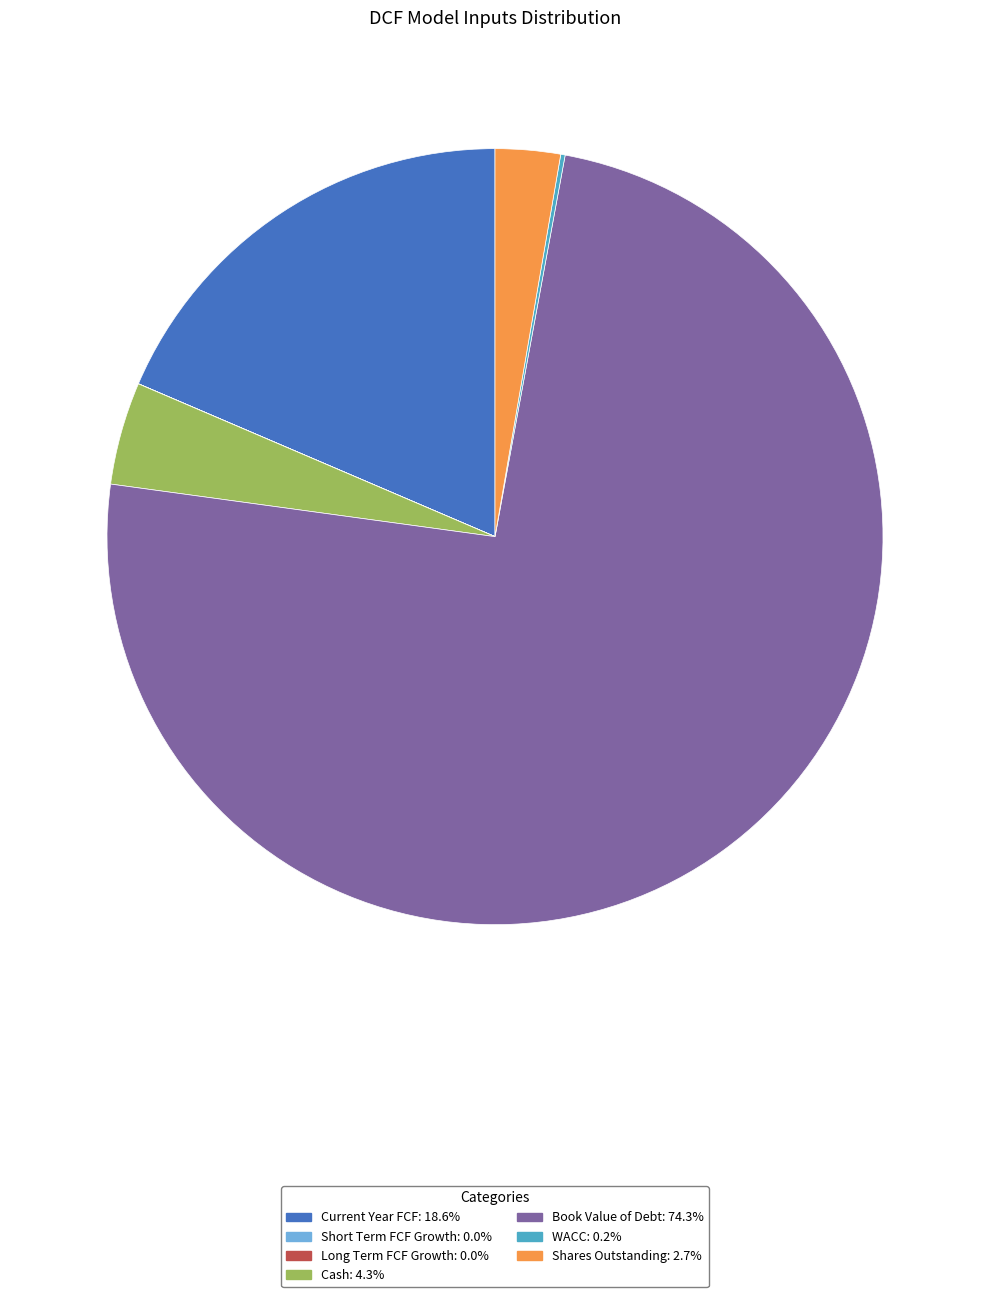

What is the largest slice in the pie chart?

Book Value of Debt